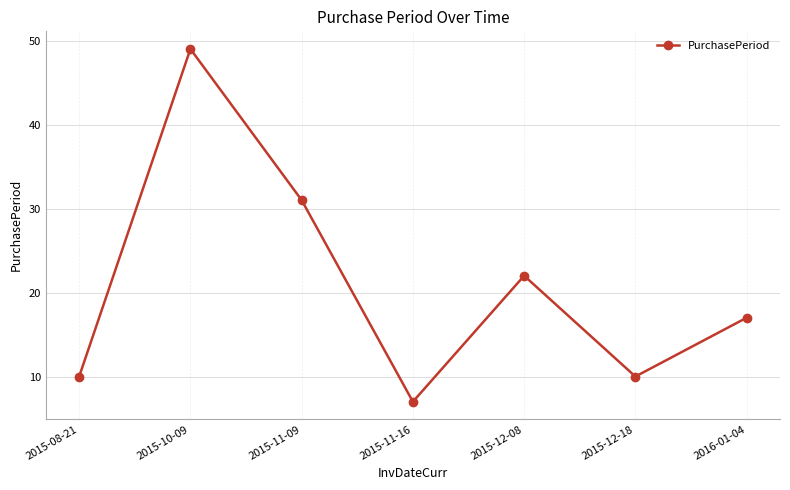

What is the ratio of the value at 2015-11-16 to the value at 2016-01-04?

0.4